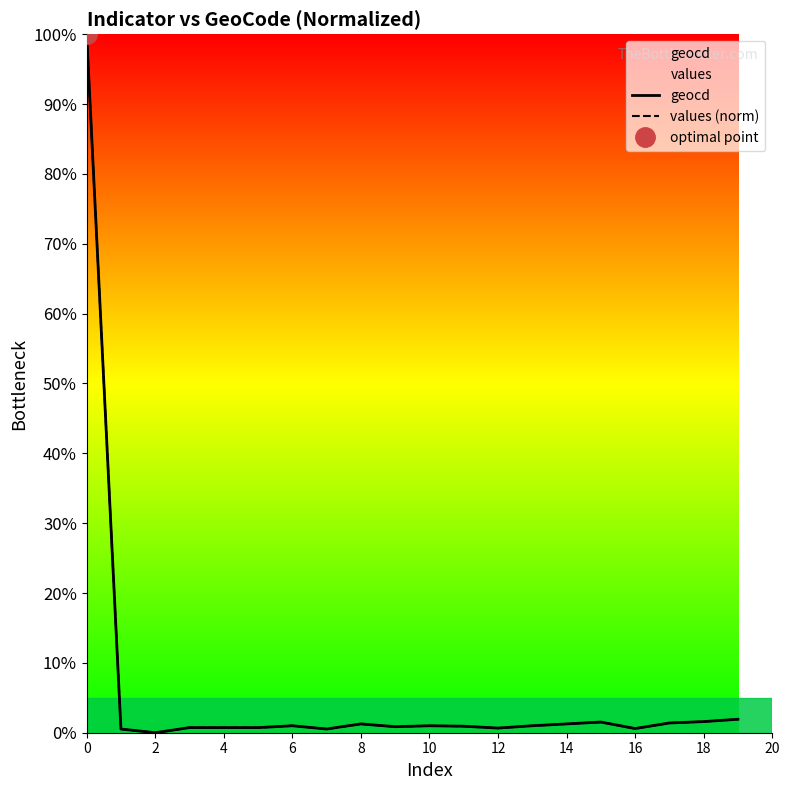

What is the difference between the second highest and minimum values in the geocd series?

1.9